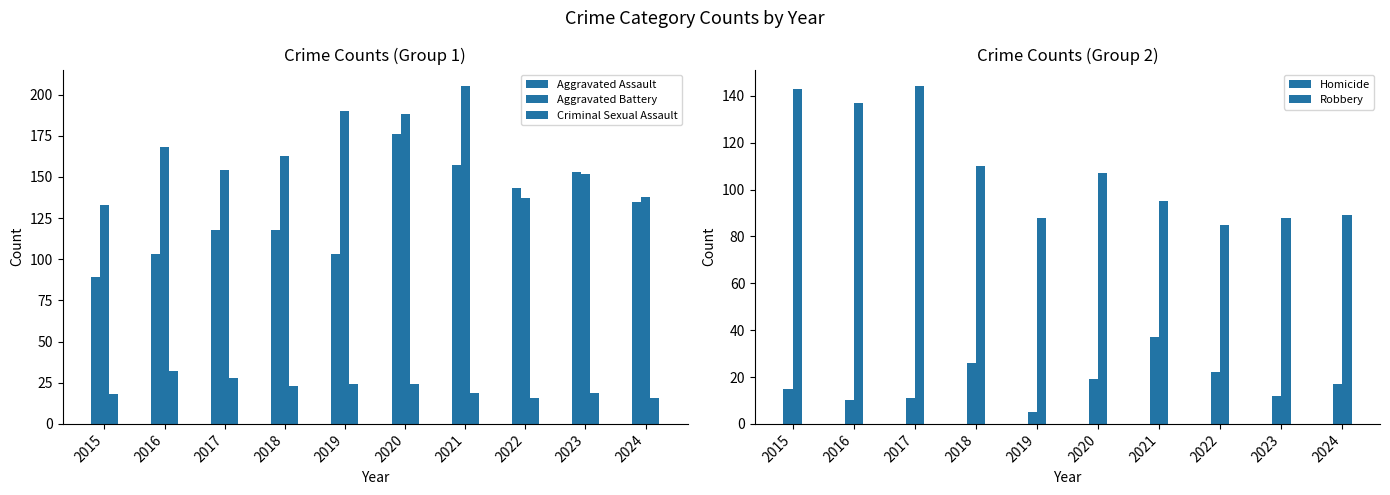

What is the difference between the Aggravated Battery values at 2019 and 2024?

52